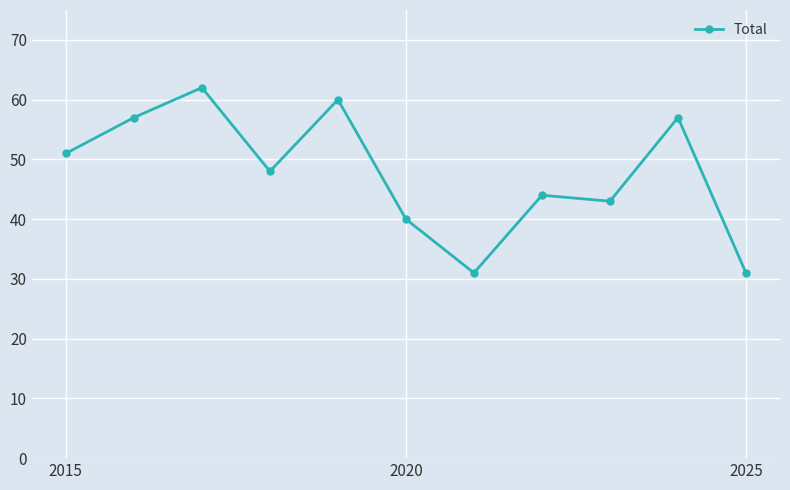

What is the minimum value shown in the chart?

31